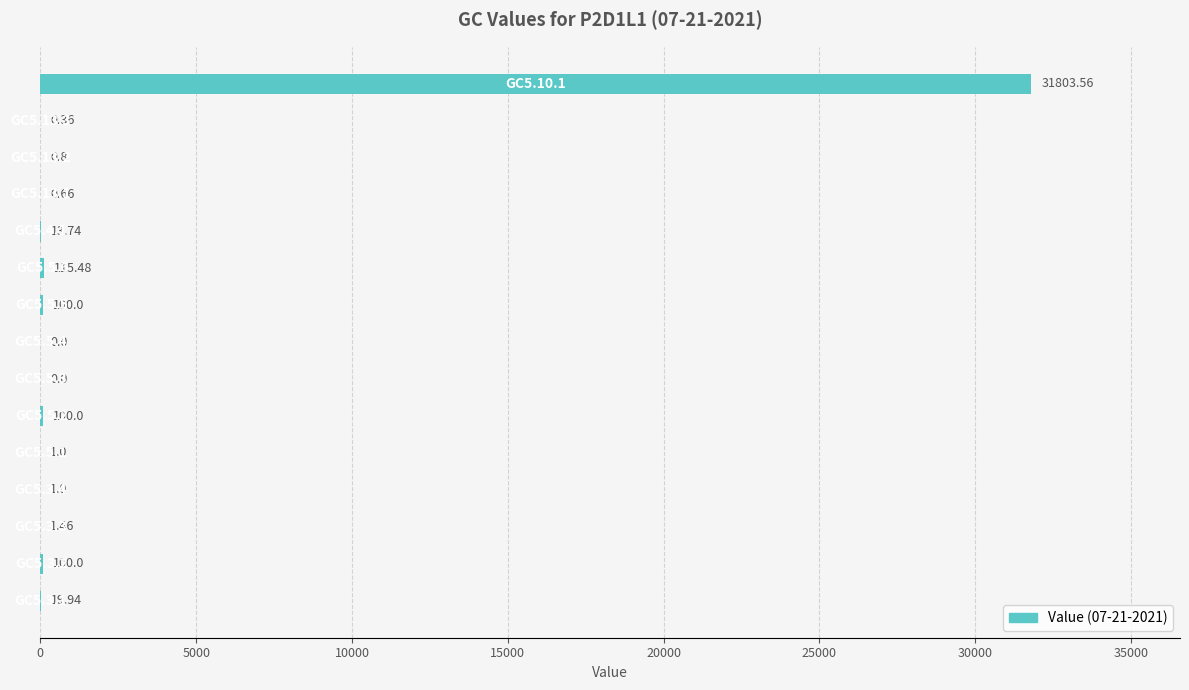

What is the sum of all values?

32258.0